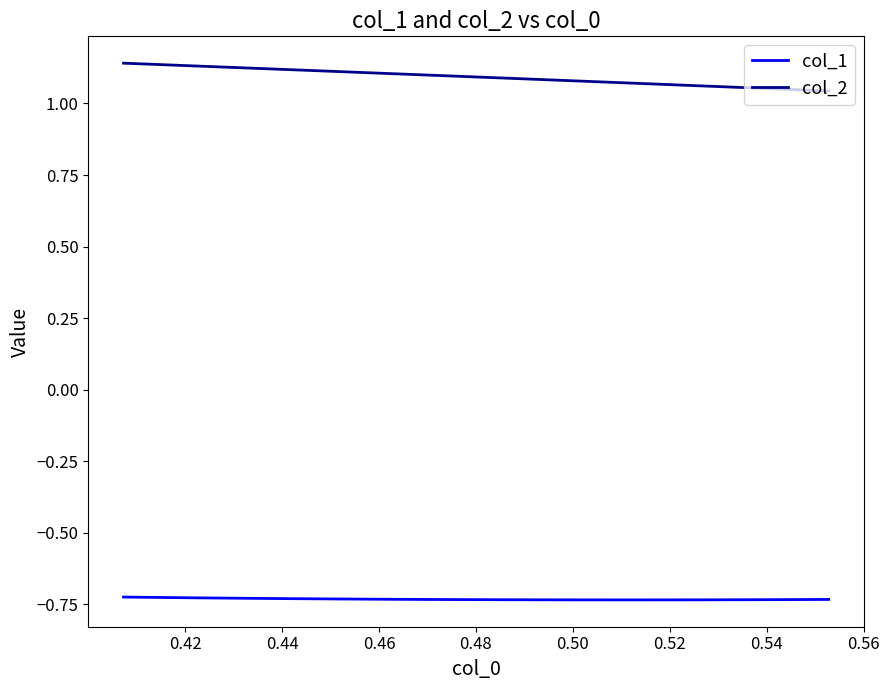

Which series has the largest total across all categories?

col_2